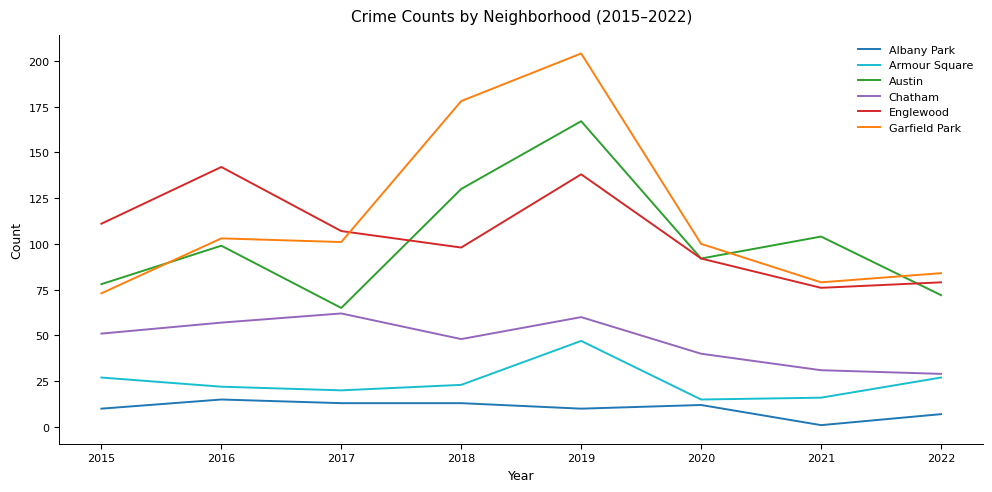

The Garfield Park series shows 30 at 2022. True or false?

False